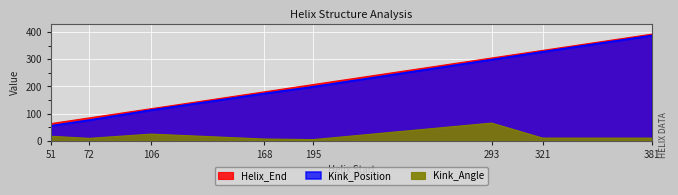

What is the value of the Kink_Position point at the 3rd from the left?

113.0